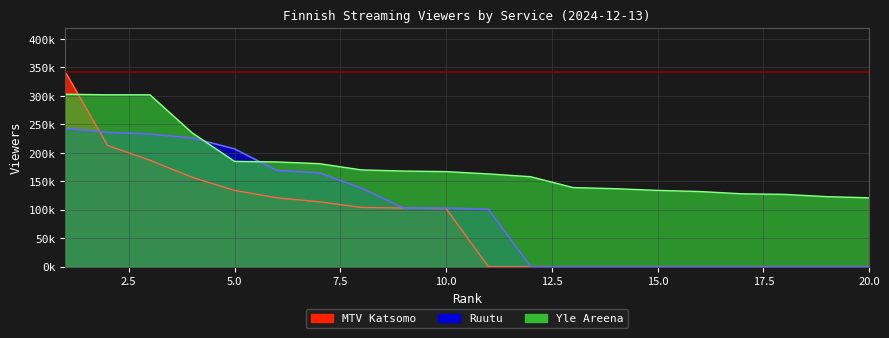

Which series has the largest range (max minus min)?

MTV Katsomo